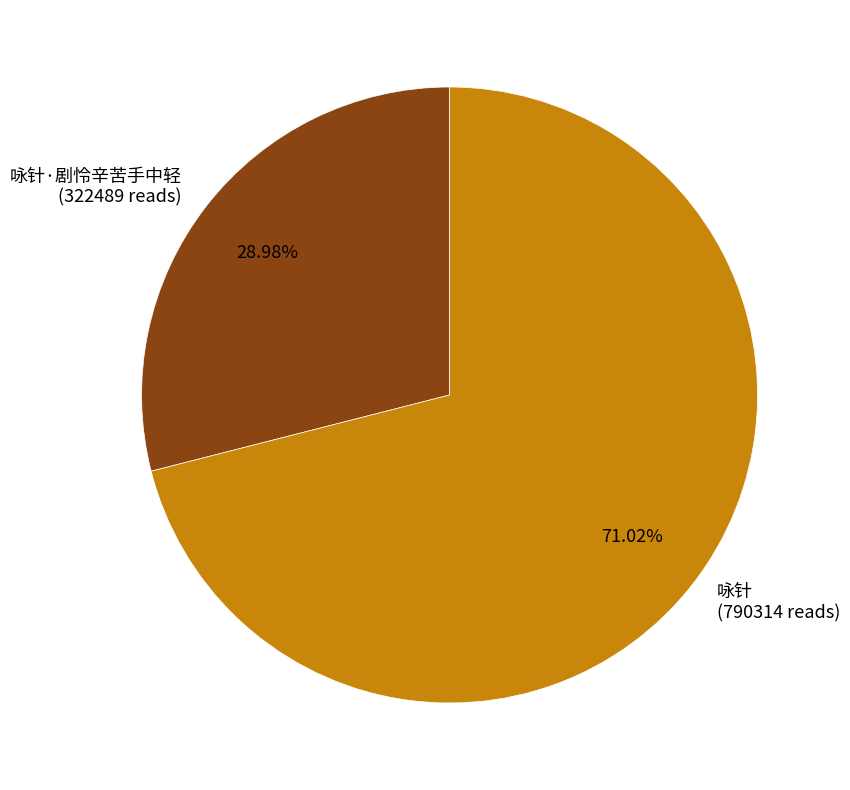

Do 咏针·剧怜辛苦手中轻 (322489 reads) and 咏针 (790314 reads) together represent more than half of the pie?

Yes